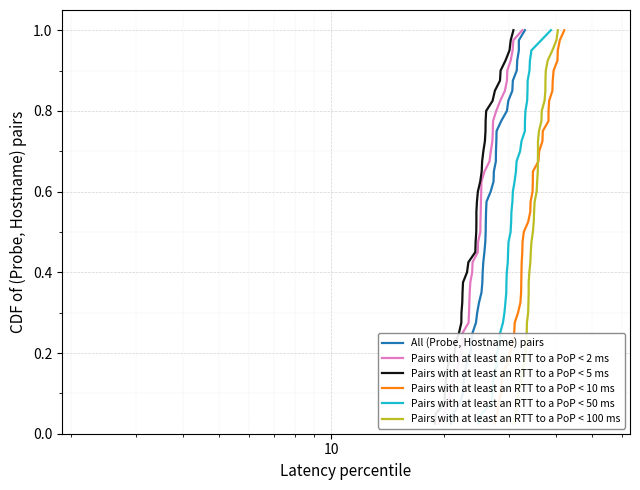

What is the difference between the maximum and minimum values in the Pairs with at least an RTT to a PoP < 5 ms series?

1.0